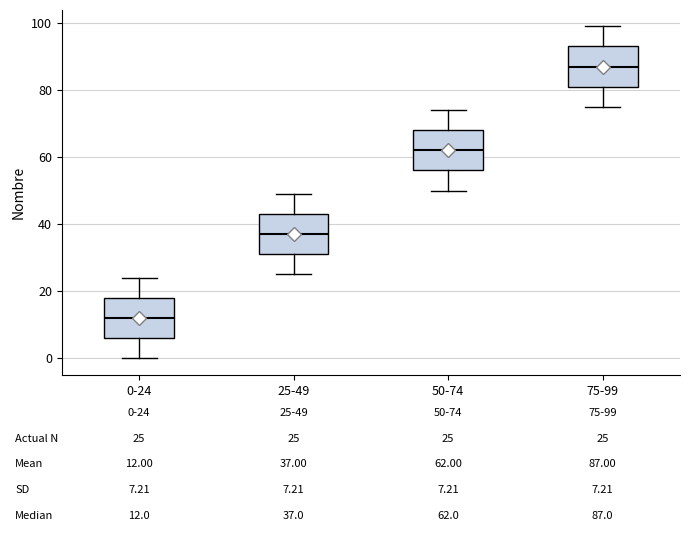

Which box's median line is the highest?

75-99